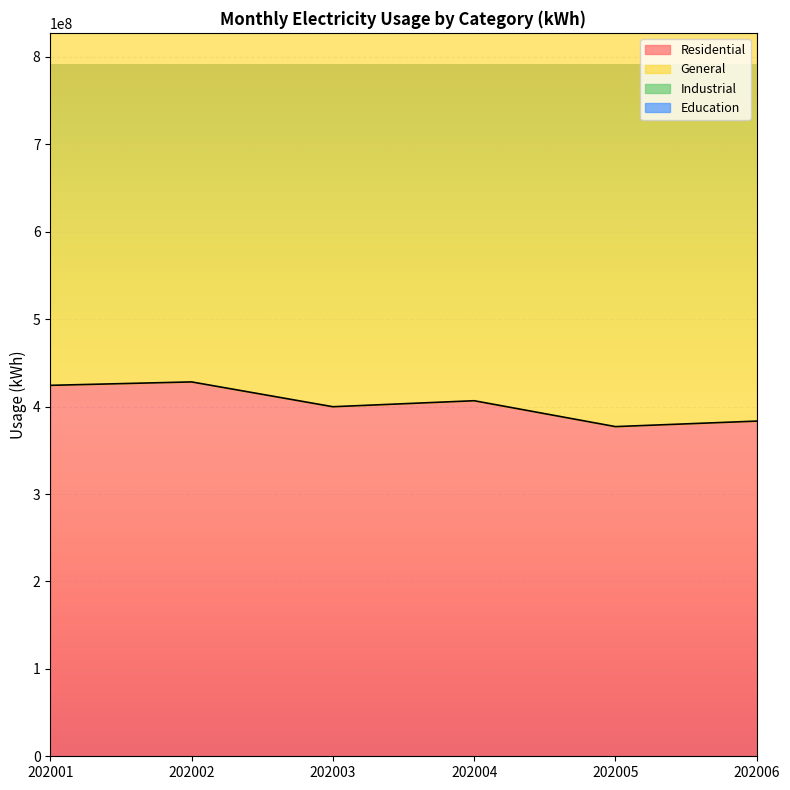

What is the minimum value for Residential?

377095416